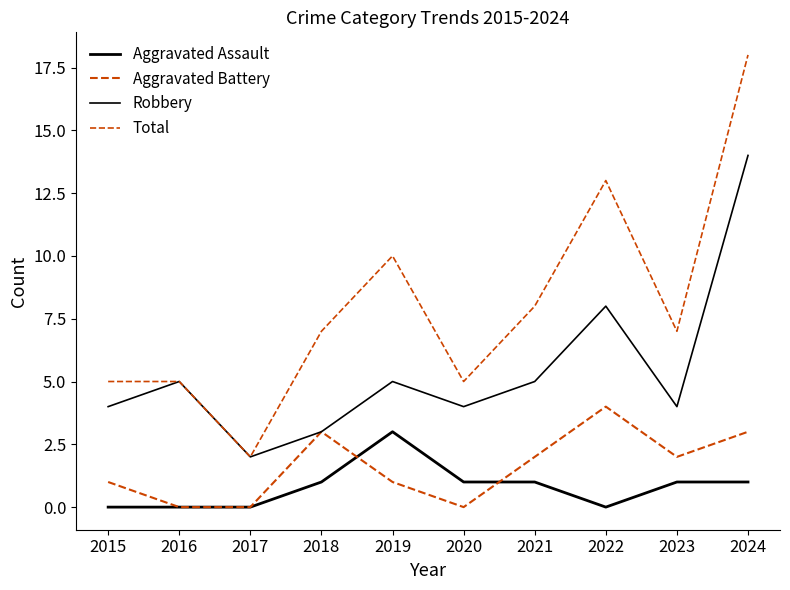

How many lines are shown in the chart?

4